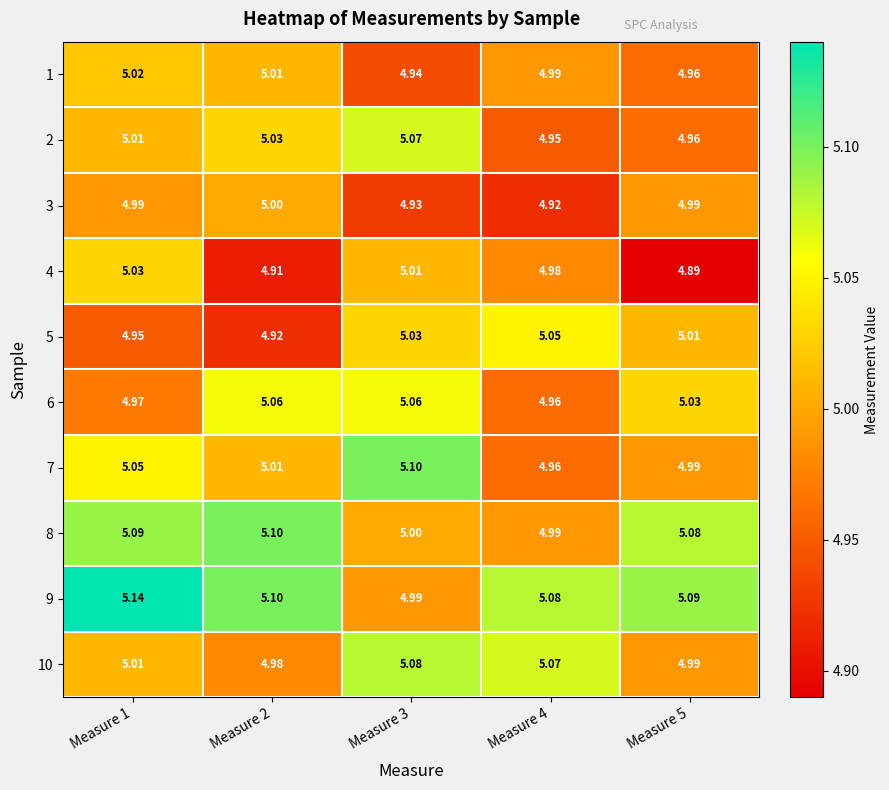

Is the value of 9 at Measure 1 greater than the value of 7 at Measure 4?

Yes